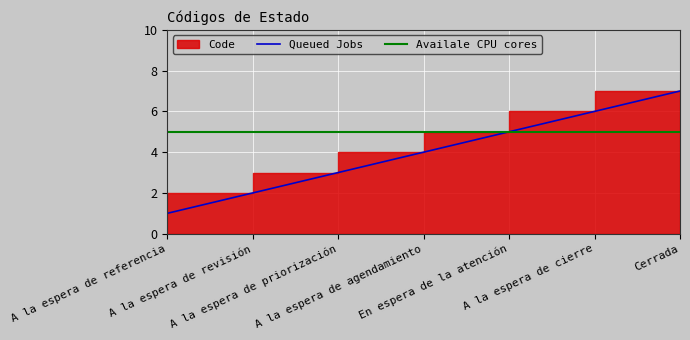

Count the number of values greater than 4.

3